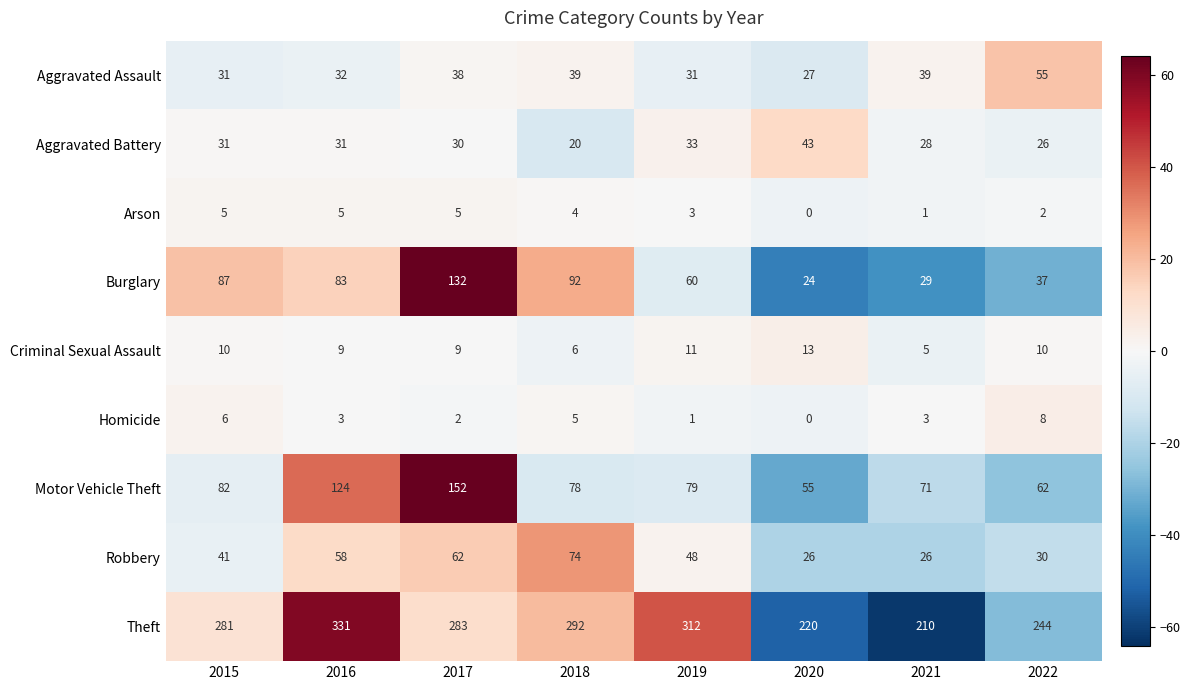

Which series has the largest range (max minus min)?

Theft